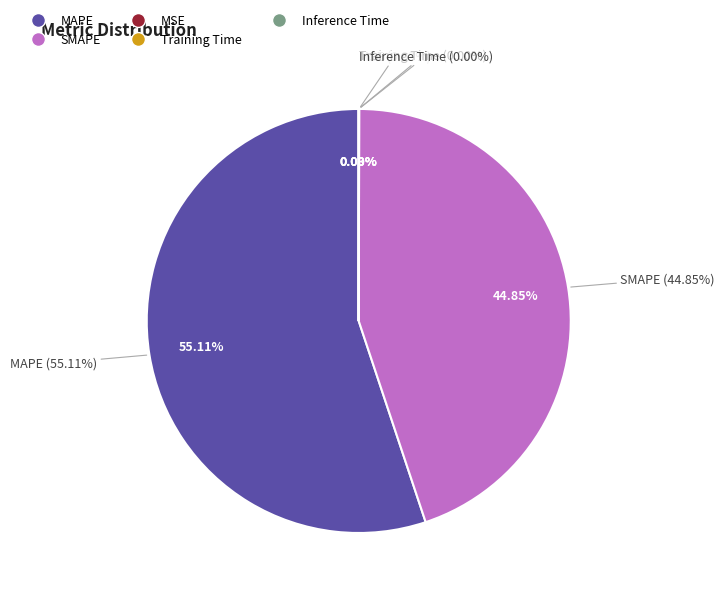

True or false: MAPE accounts for 66% of the total.

False